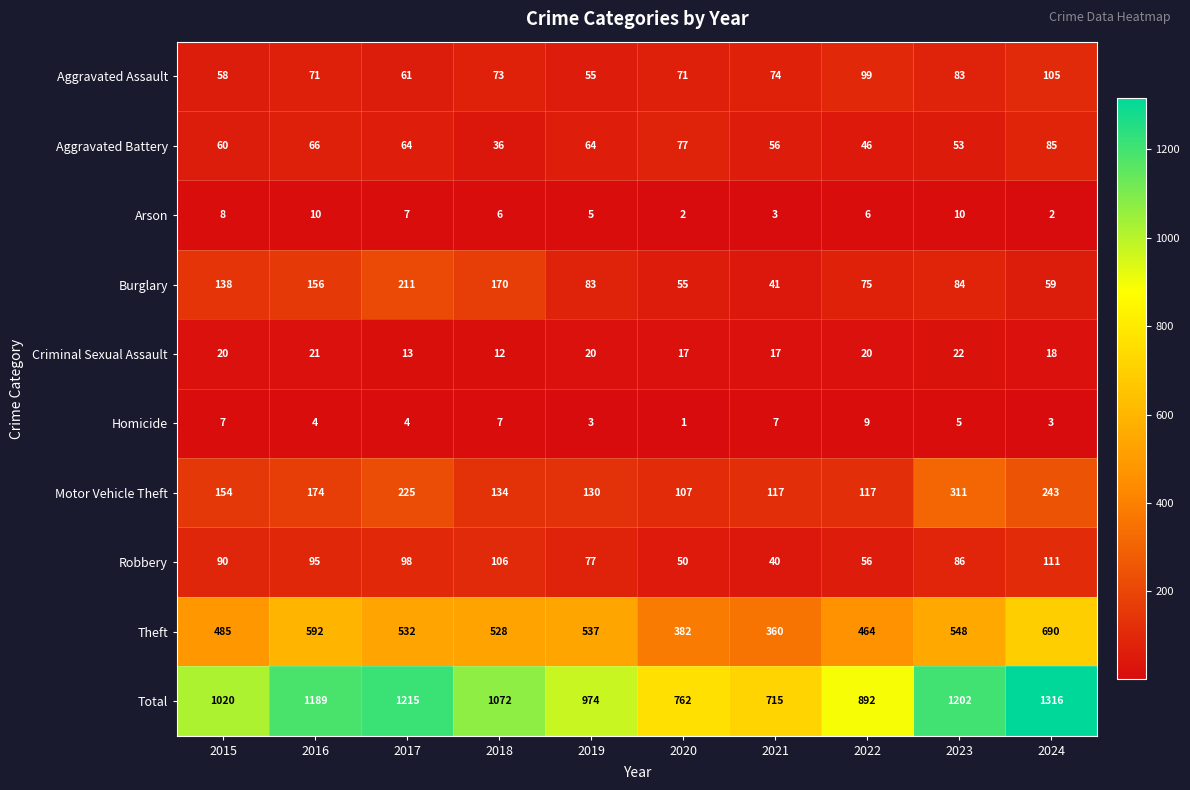

Which series has the largest total across all categories?

Total